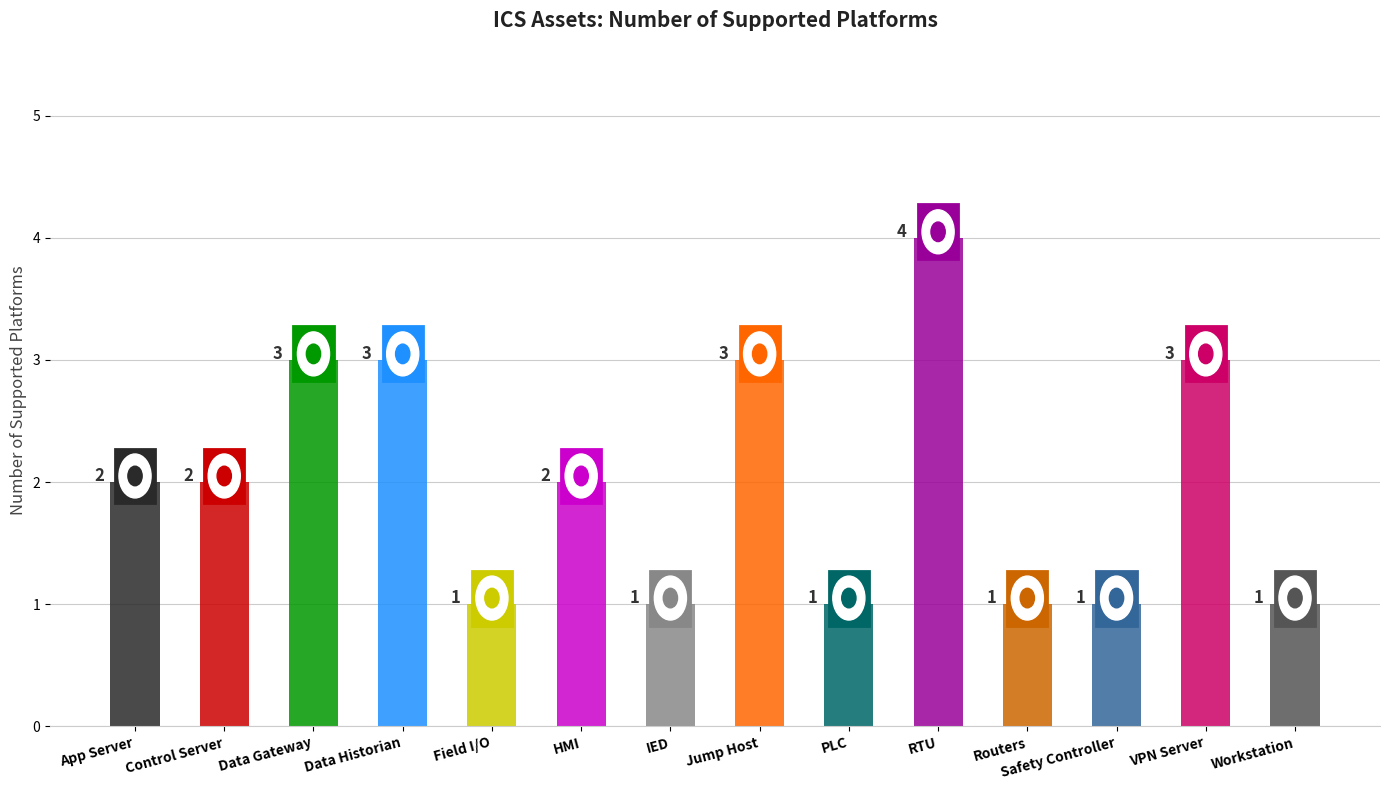

Are the bars horizontal?

No